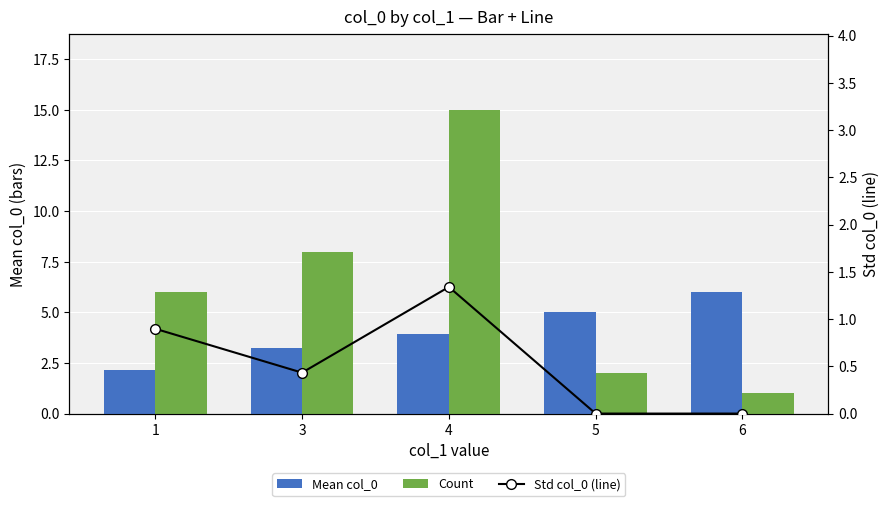

Which series has the widest spread of values?

Count